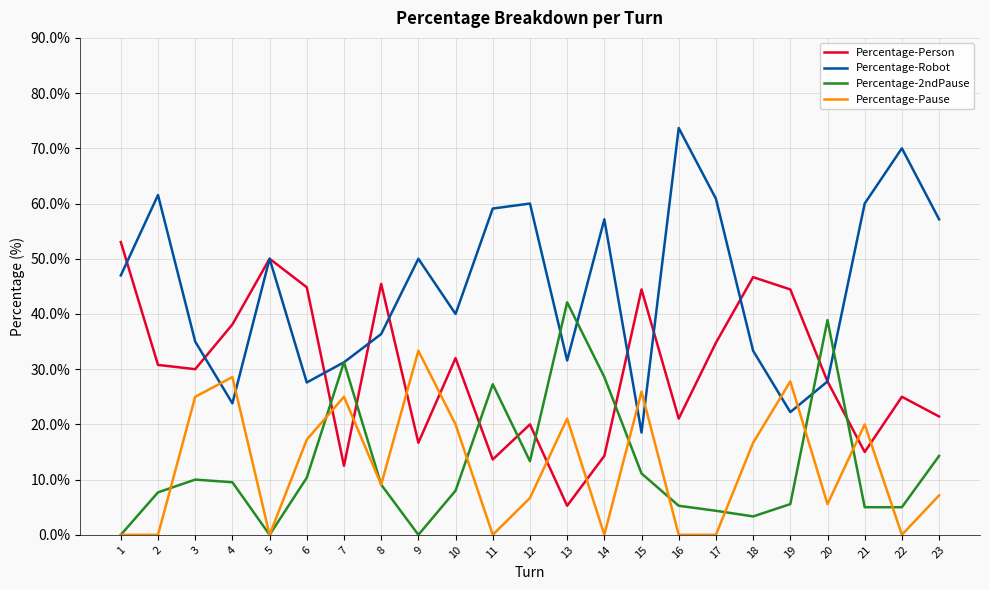

Rank the series by their maximum value, from highest to lowest.

Percentage-Robot, Percentage-Person, Percentage-2ndPause, Percentage-Pause